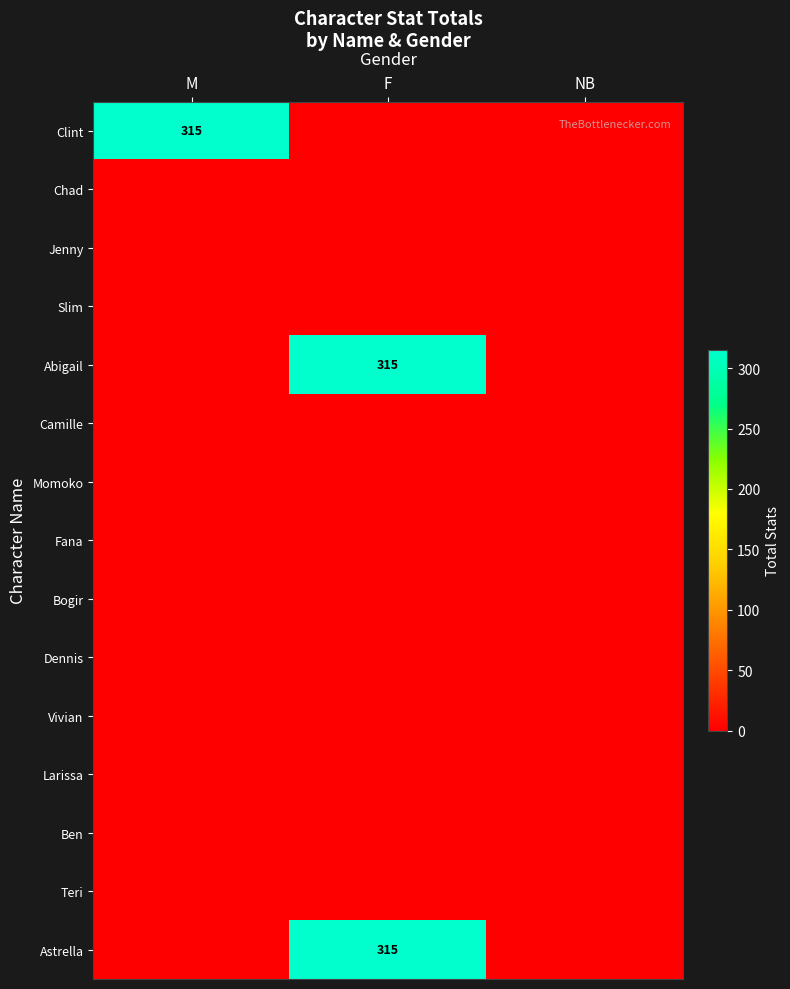

The value of Abigail at F is 315. True or false?

True